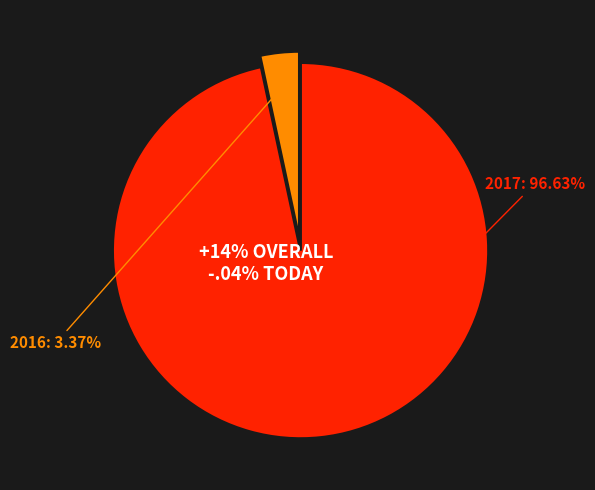

Which slice is the largest?

2017